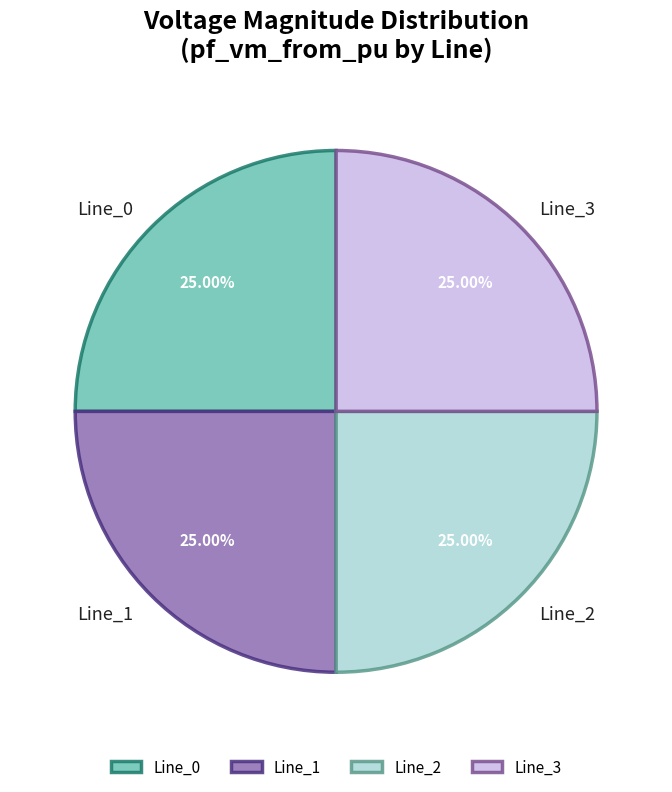

How many segments does this pie chart have?

4